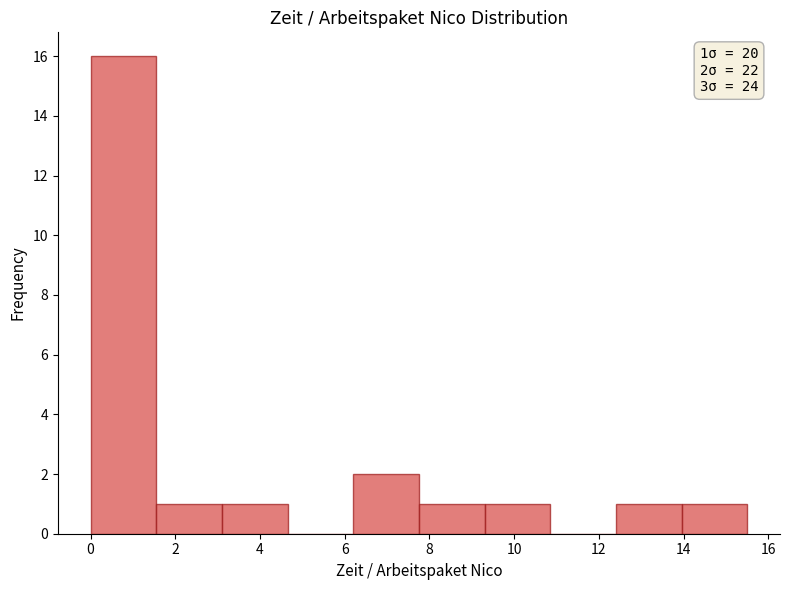

Which range on the x-axis has the tallest bar?

0.00 to 1.55